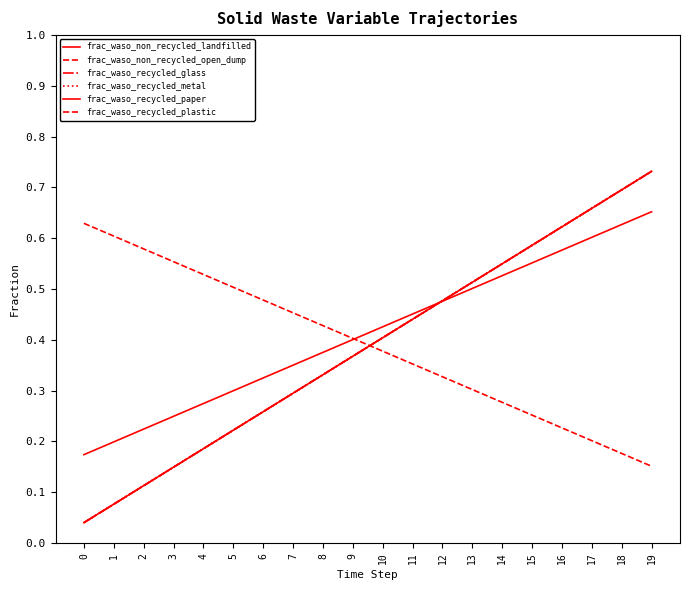

What is the sum of all frac_waso_non_recycled_open_dump values?

7.8